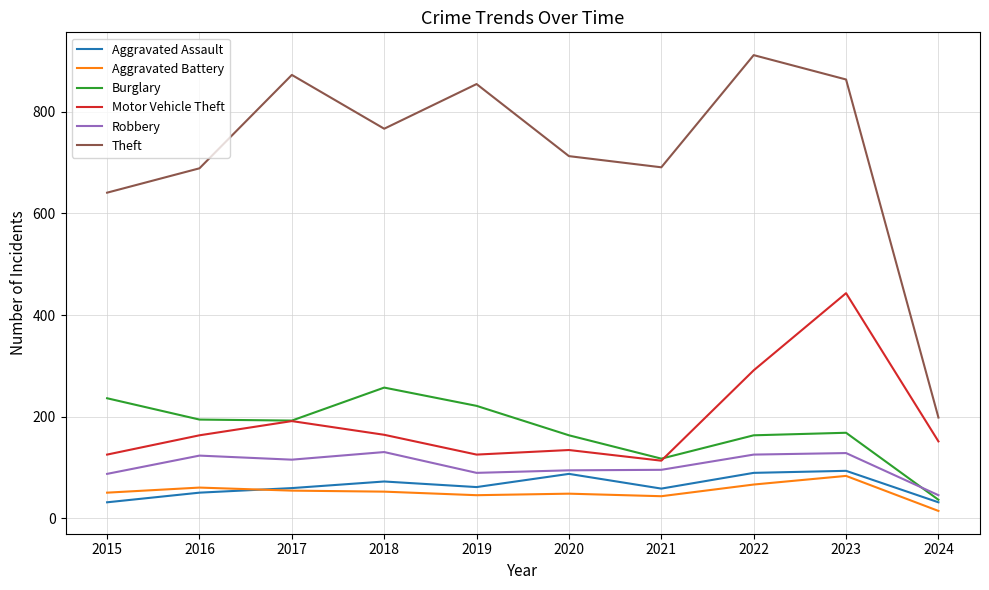

What is the total value across all series at 2016?

1279